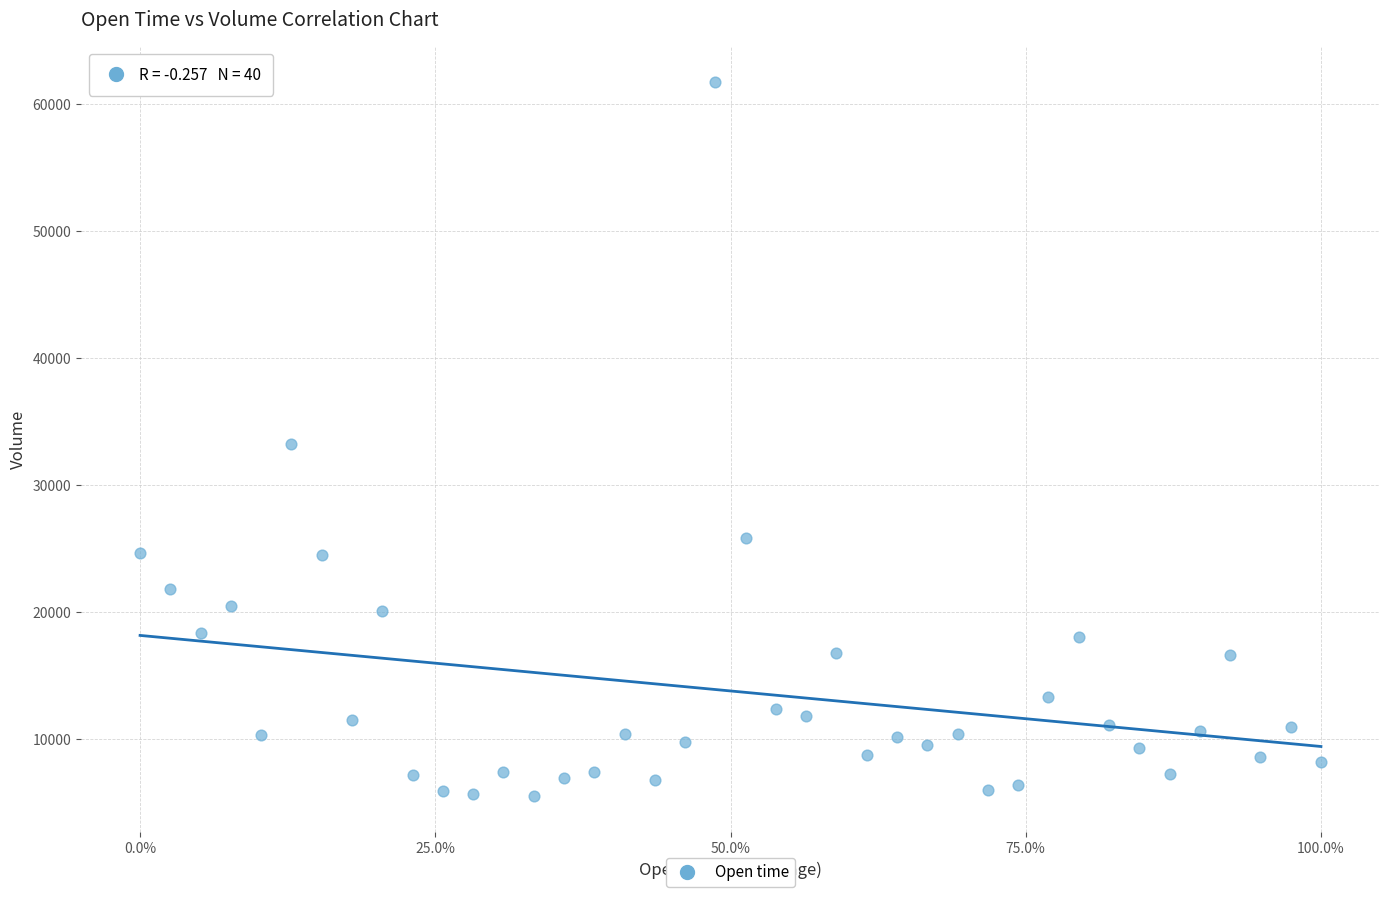

What is the range of X values (max minus min)?

100.0